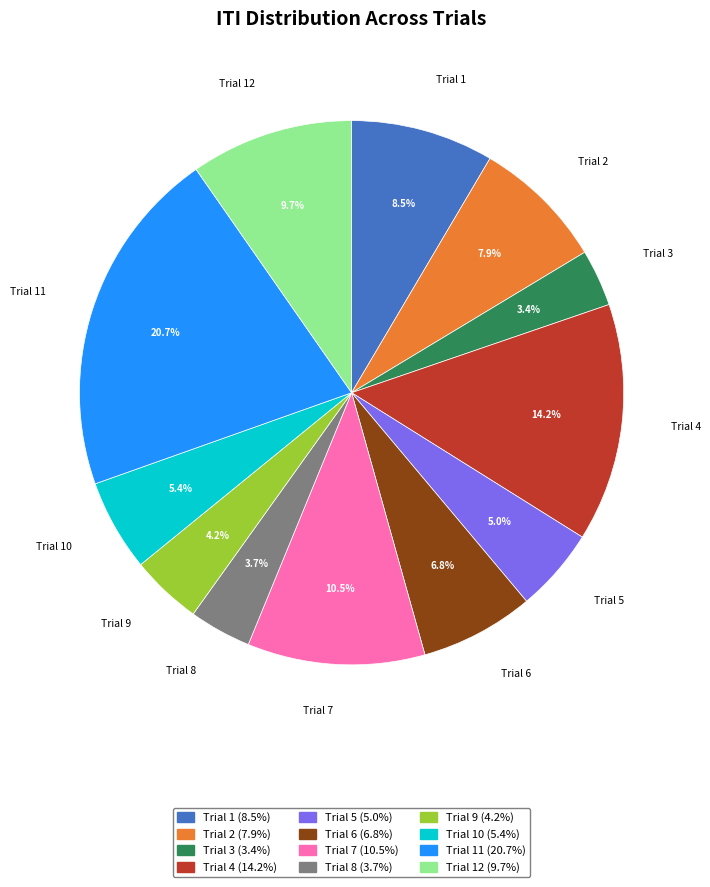

Does any single category account for the majority?

No